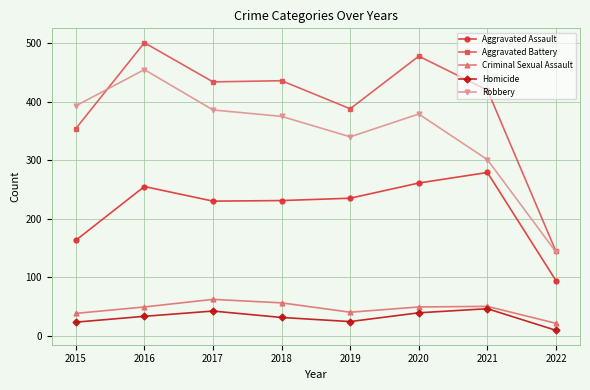

What is the highest value of the Aggravated Battery series?

501